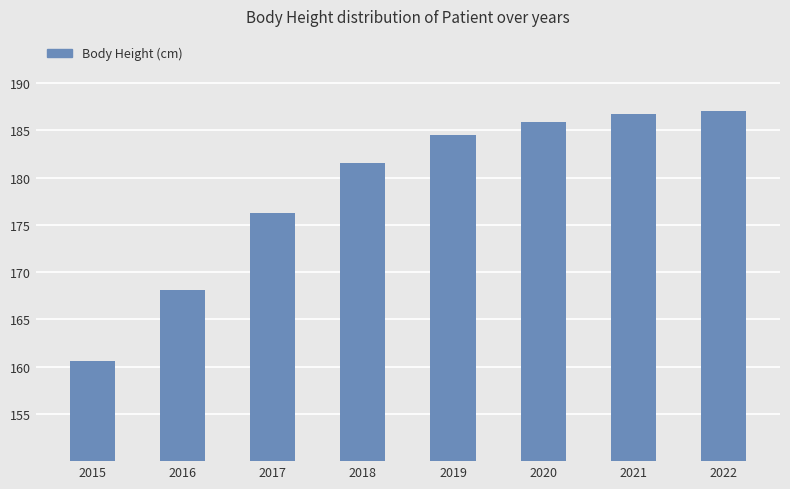

What is the difference between the values at 2016 and 2017?

8.2